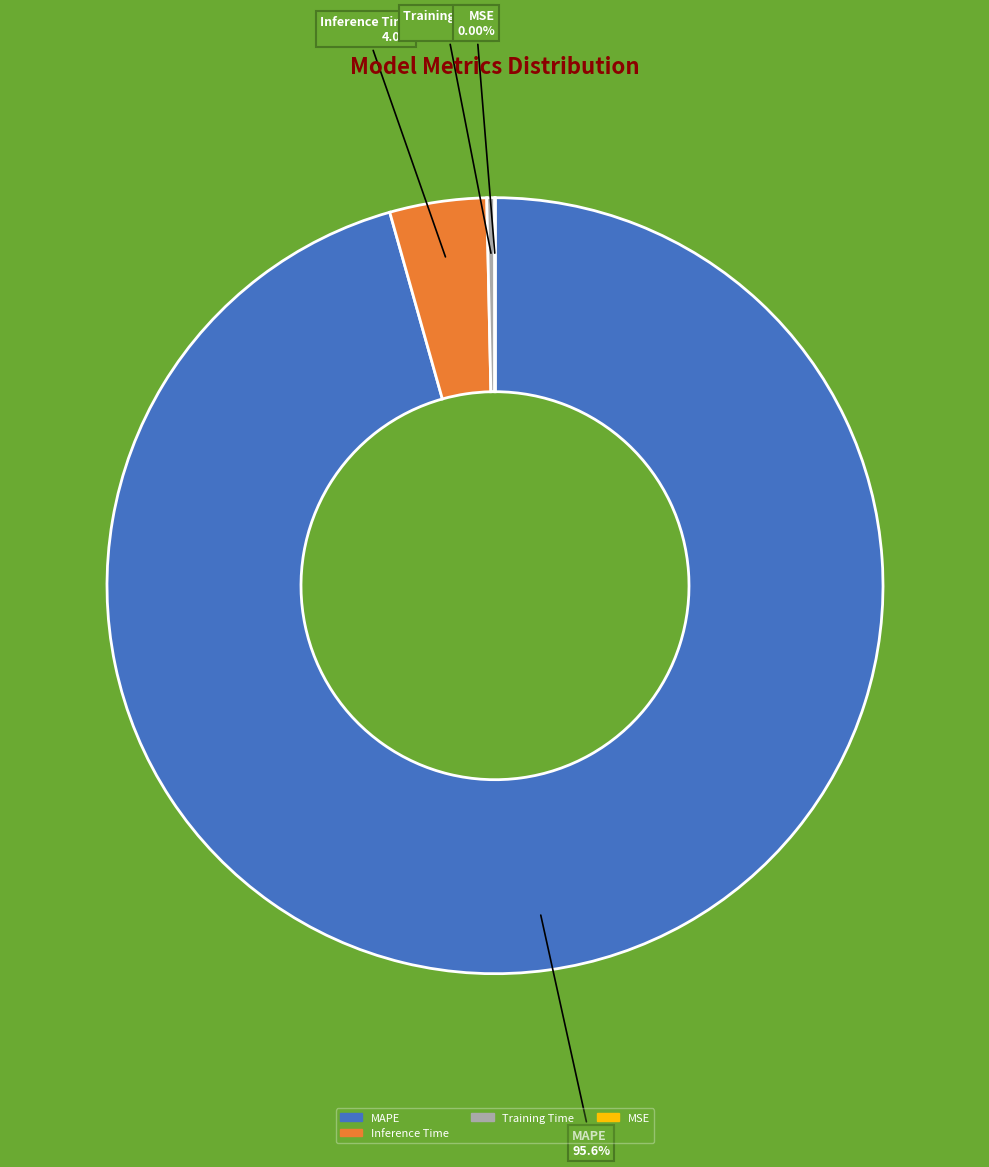

To the nearest percent, what portion does MAPE represent?

96%